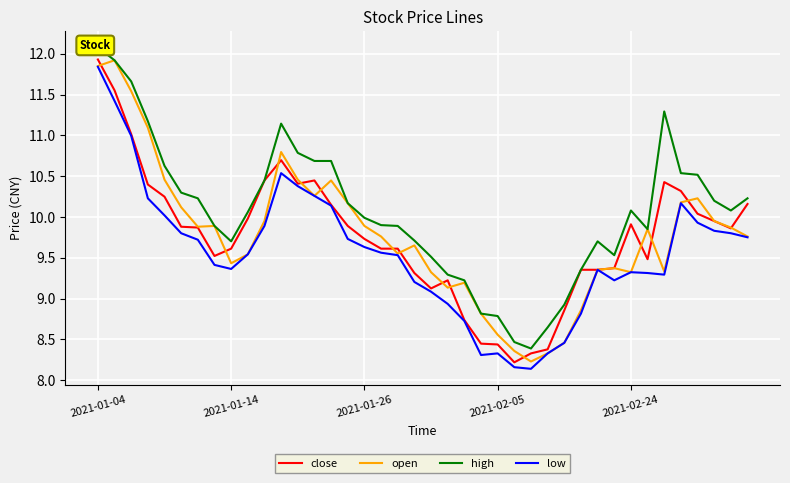

At which label does low first exceed 9?

2021-01-04